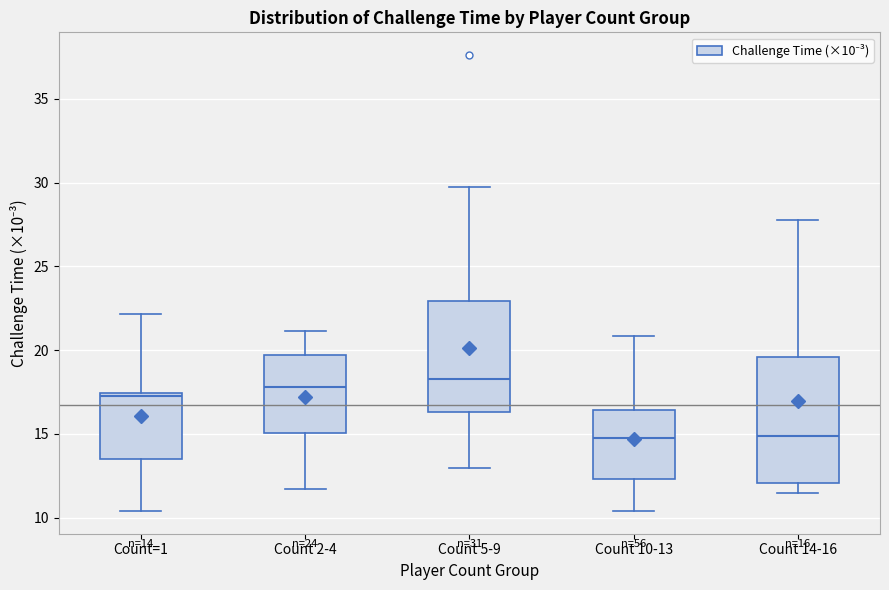

Comparing the boxes themselves (not the whiskers), which one is the tallest?

Count 14-16